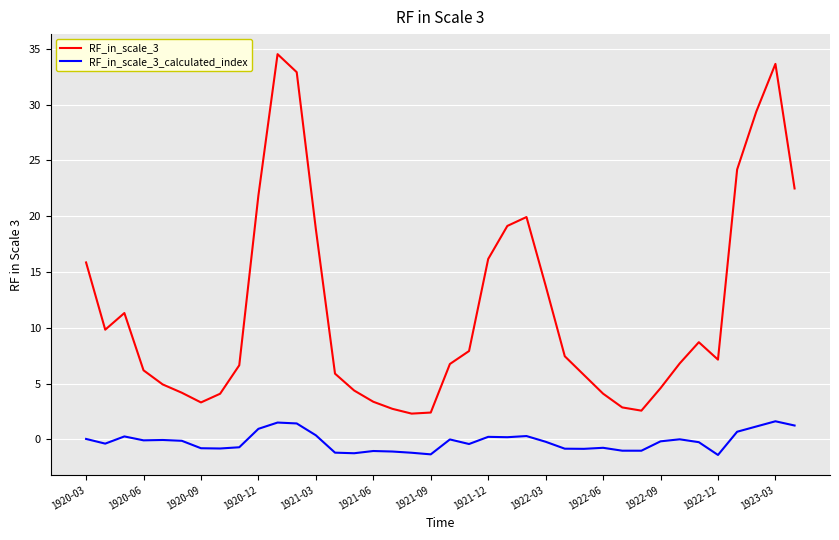

Which series has the largest total across all categories?

RF_in_scale_3